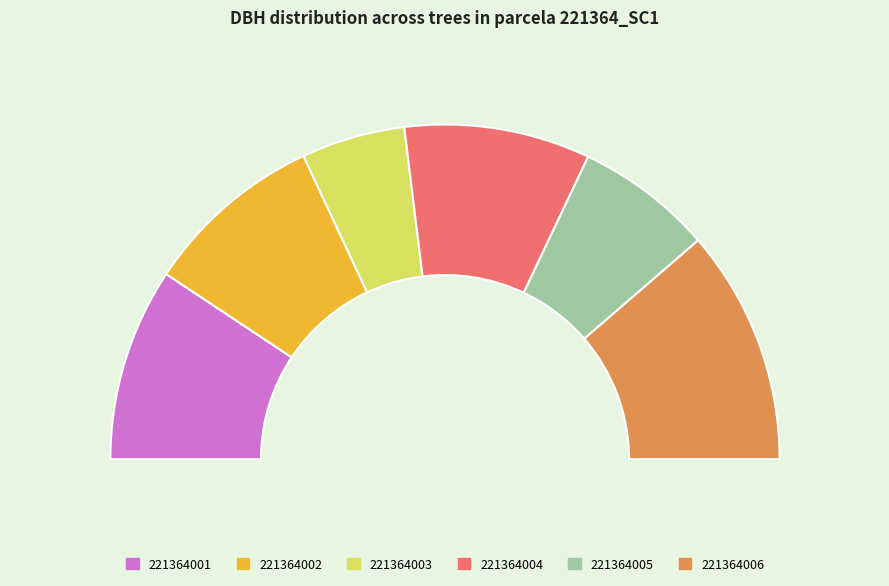

To the nearest percent, what percentage of the pie is 221364003?

10%